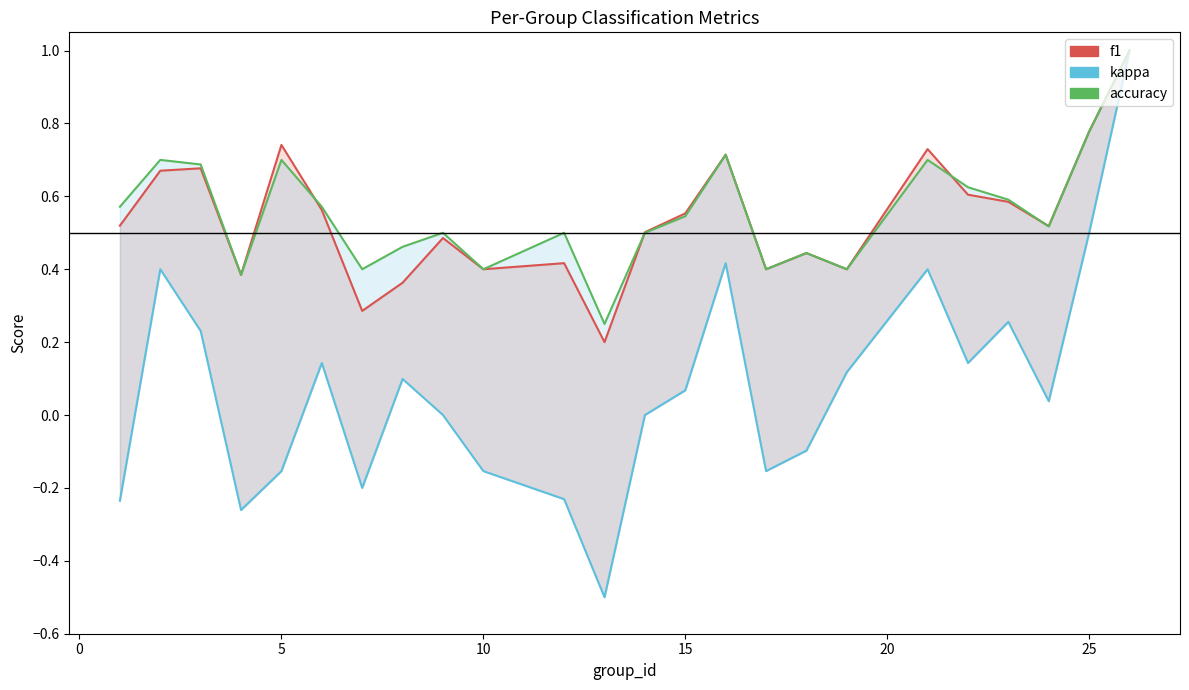

What is the smallest value displayed?

-0.5